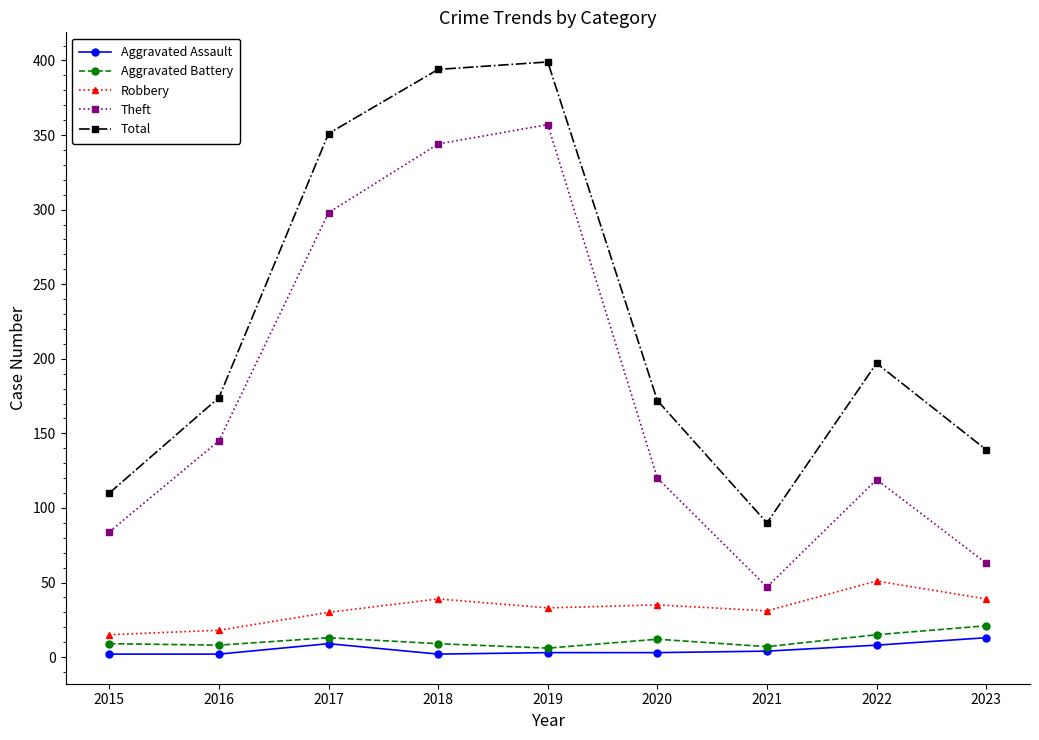

How many interior local peaks does the Theft series have?

2